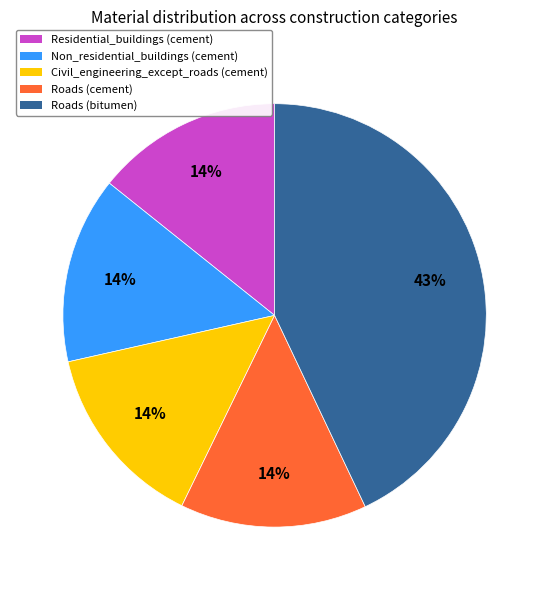

Does any single category account for the majority?

No